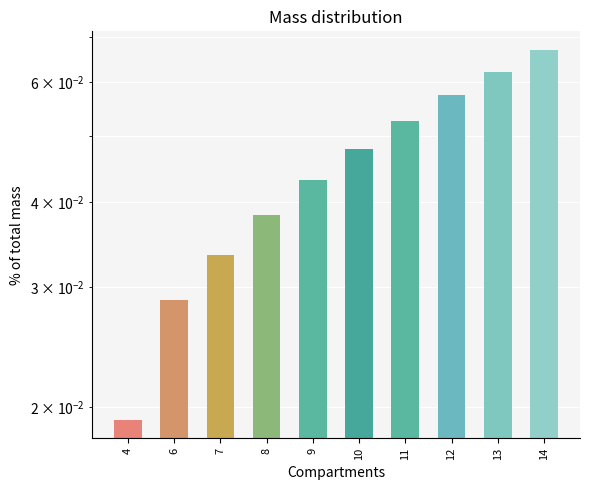

True or false: the data shows 0.1 at 8.

False